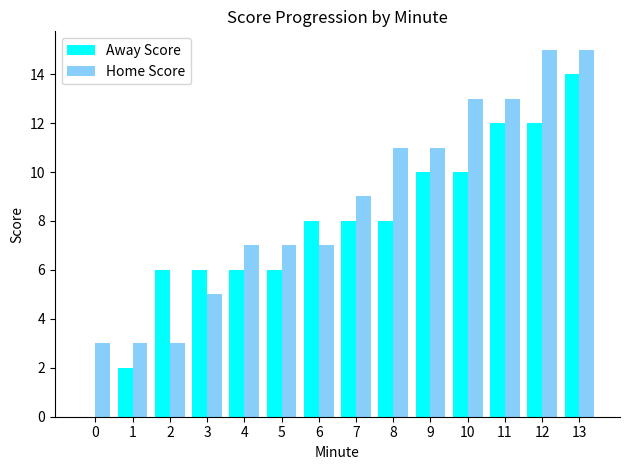

Is it true that Away Score equals 8 at 7?

True